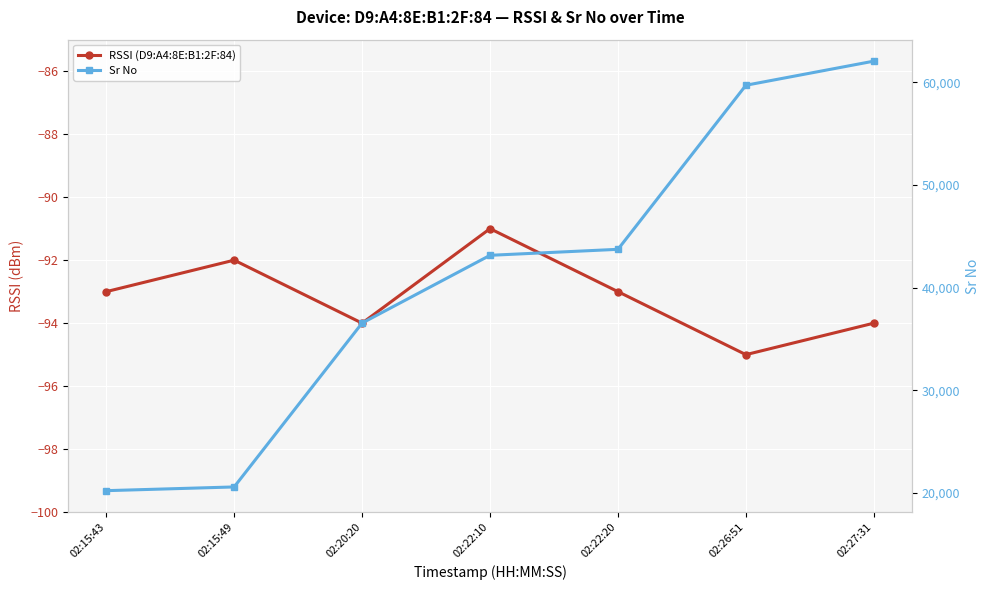

The Sr No series shows 59712 at 02:26:51. True or false?

True